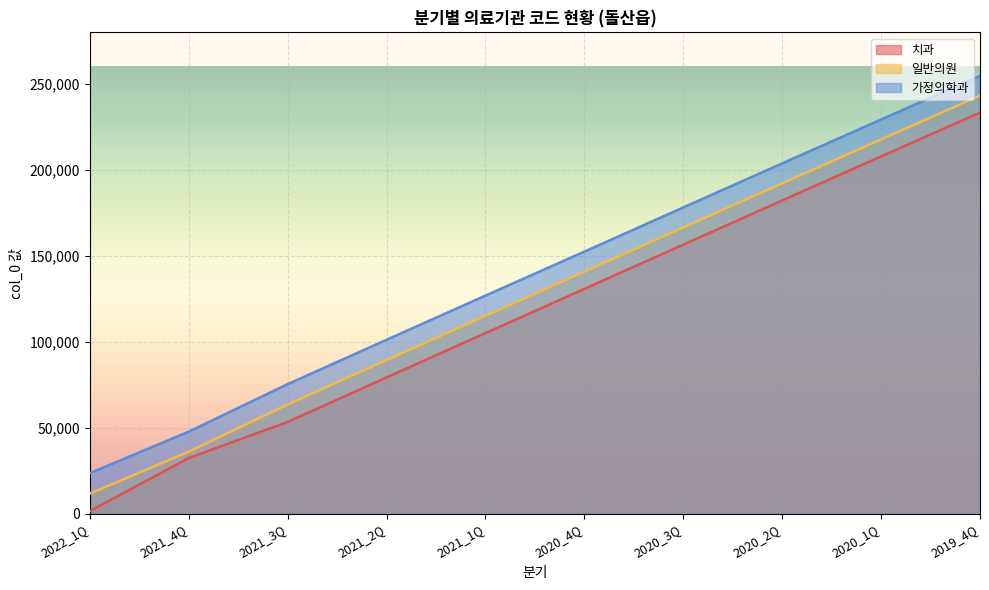

True or false: 일반의원 has more than 2 points higher than both neighbors.

False